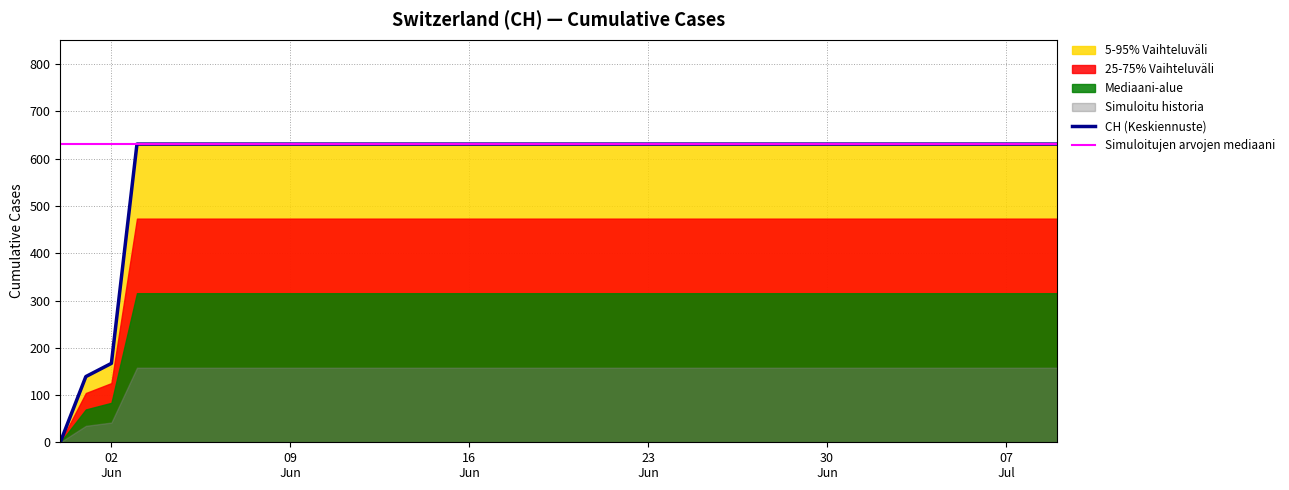

What is the maximum value for Simuloitujen arvojen mediaani?

631